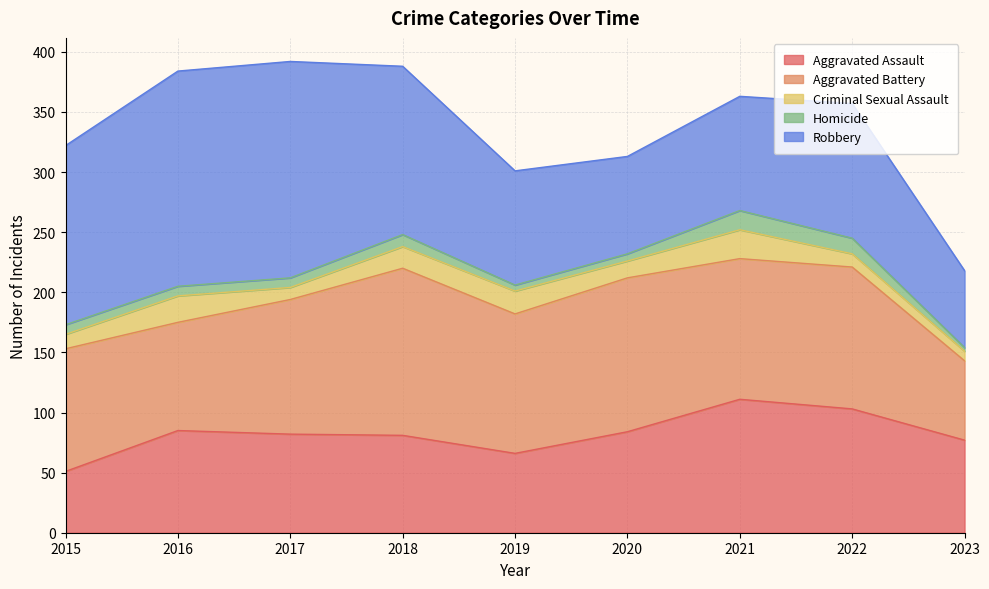

At how many categories does at least one series exceed 30?

9